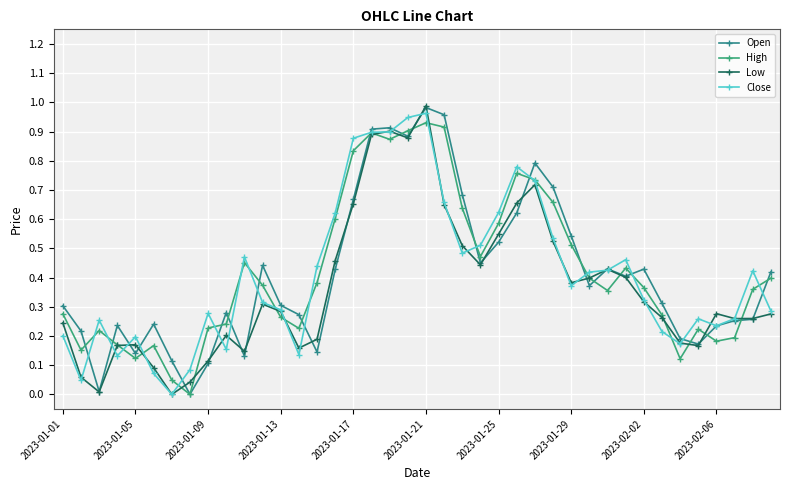

After their last crossing, which series has the higher values: High or Open?

Open